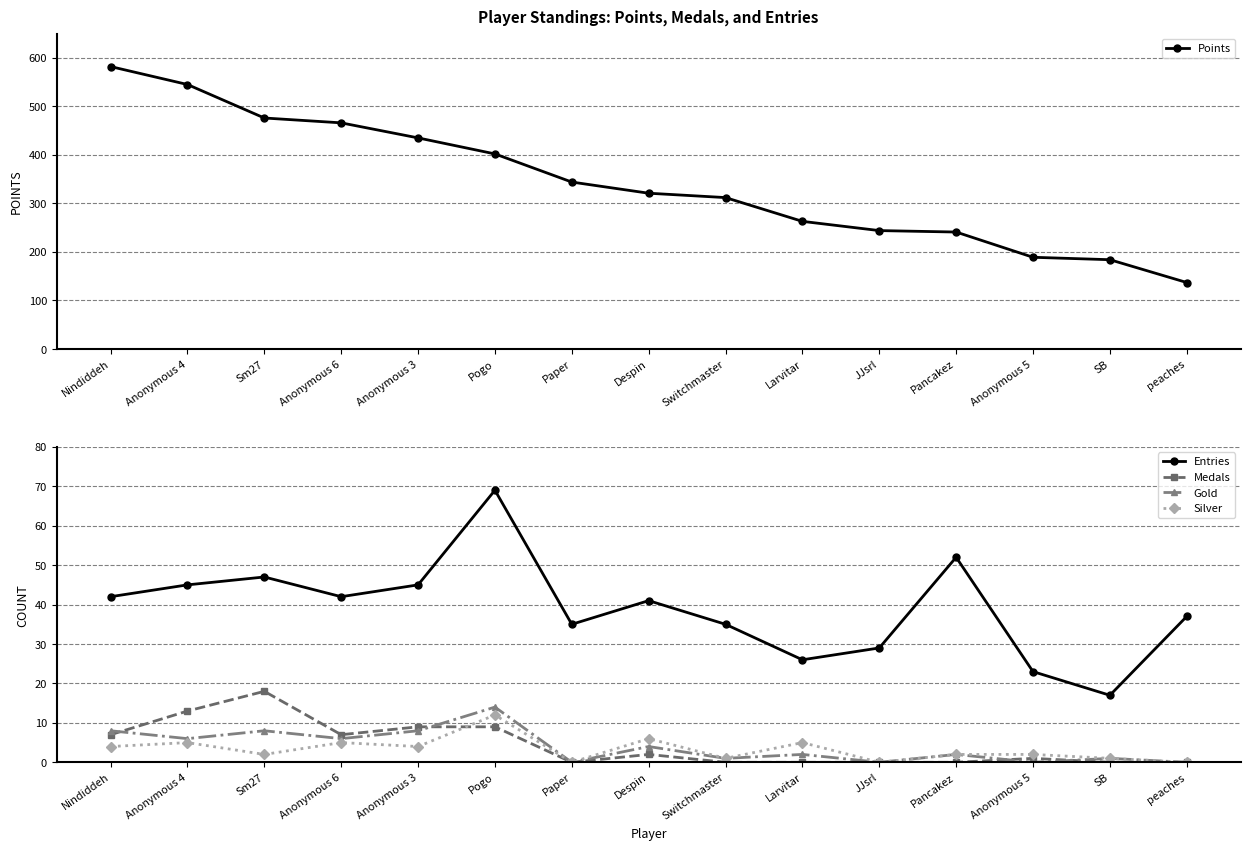

How many lines are shown in the chart?

5